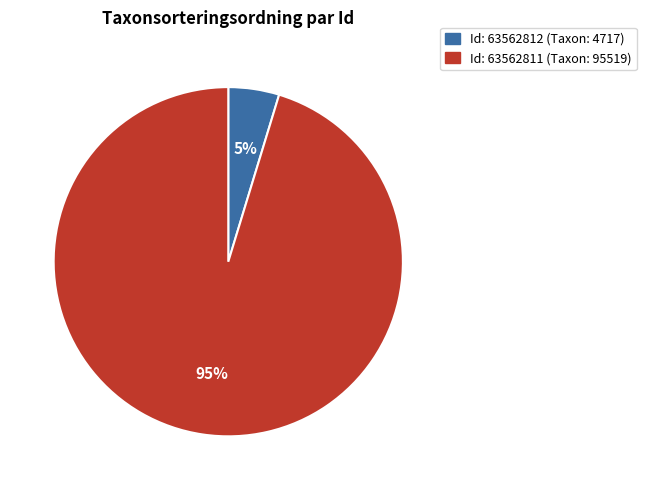

How many slices are in this pie chart?

2